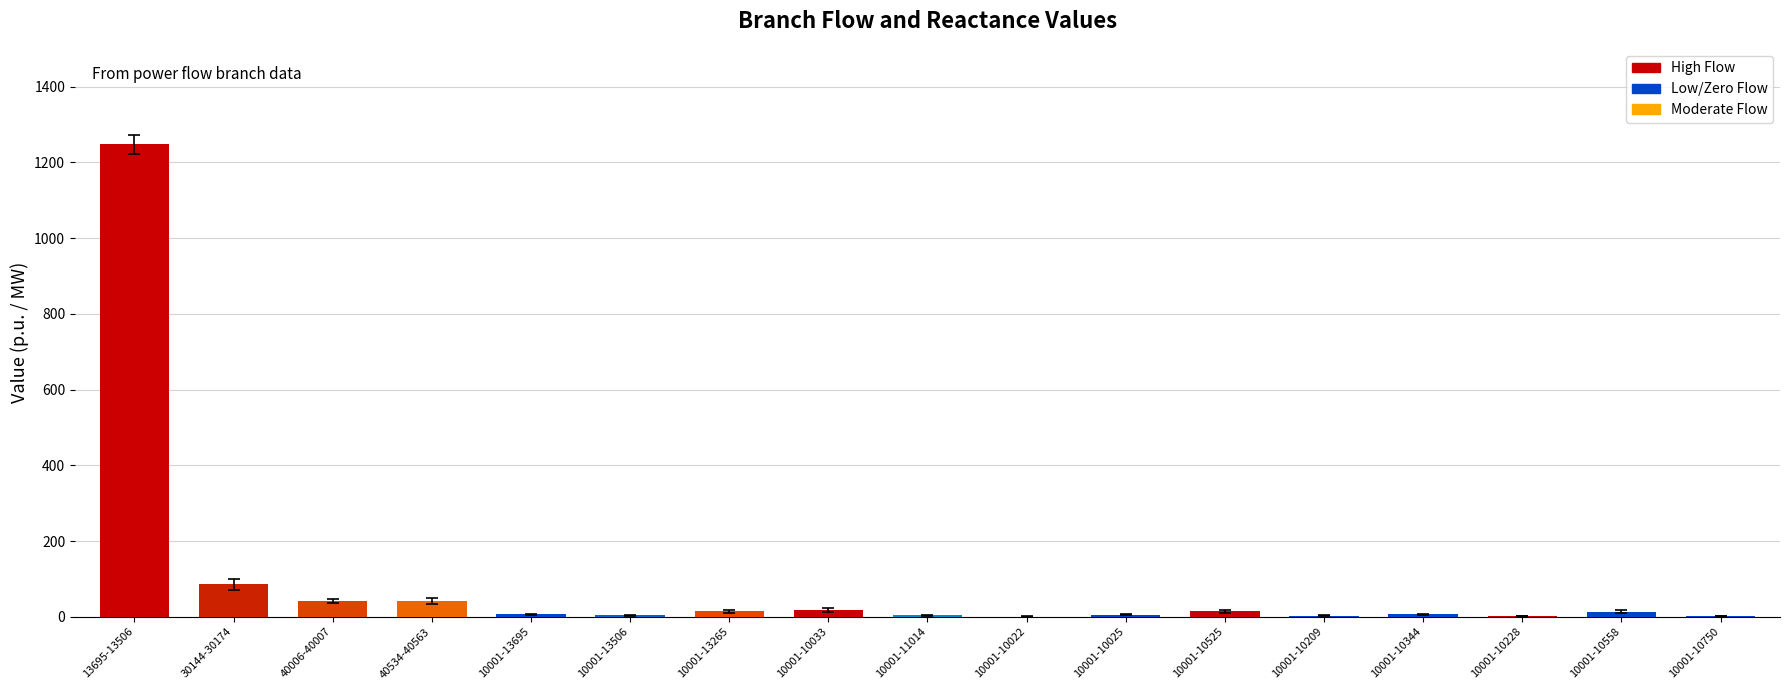

Where does the data first go above 6?

13695-13506